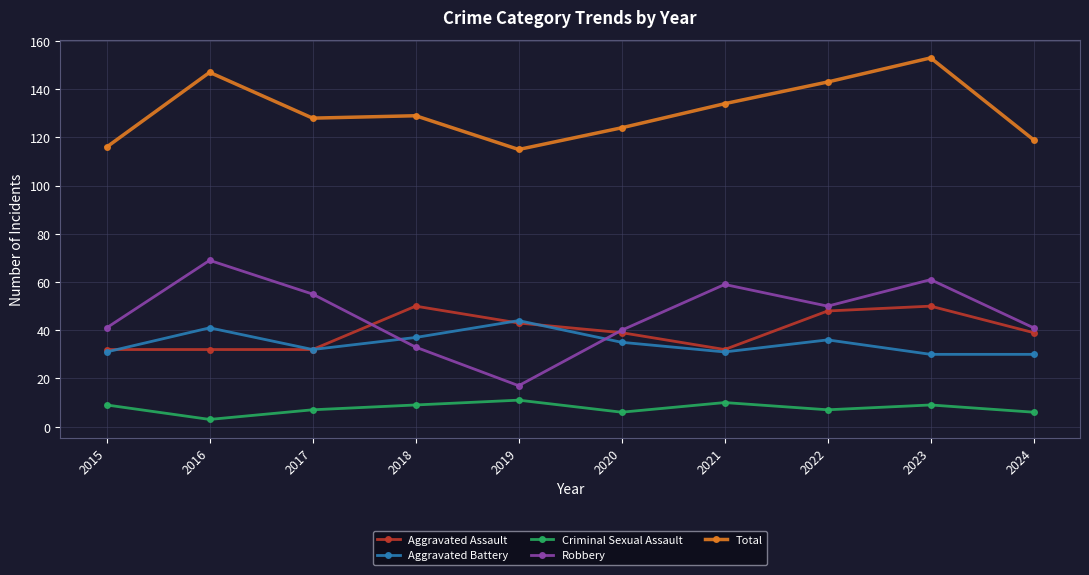

Where does the Aggravated Assault series first go above 39?

2018